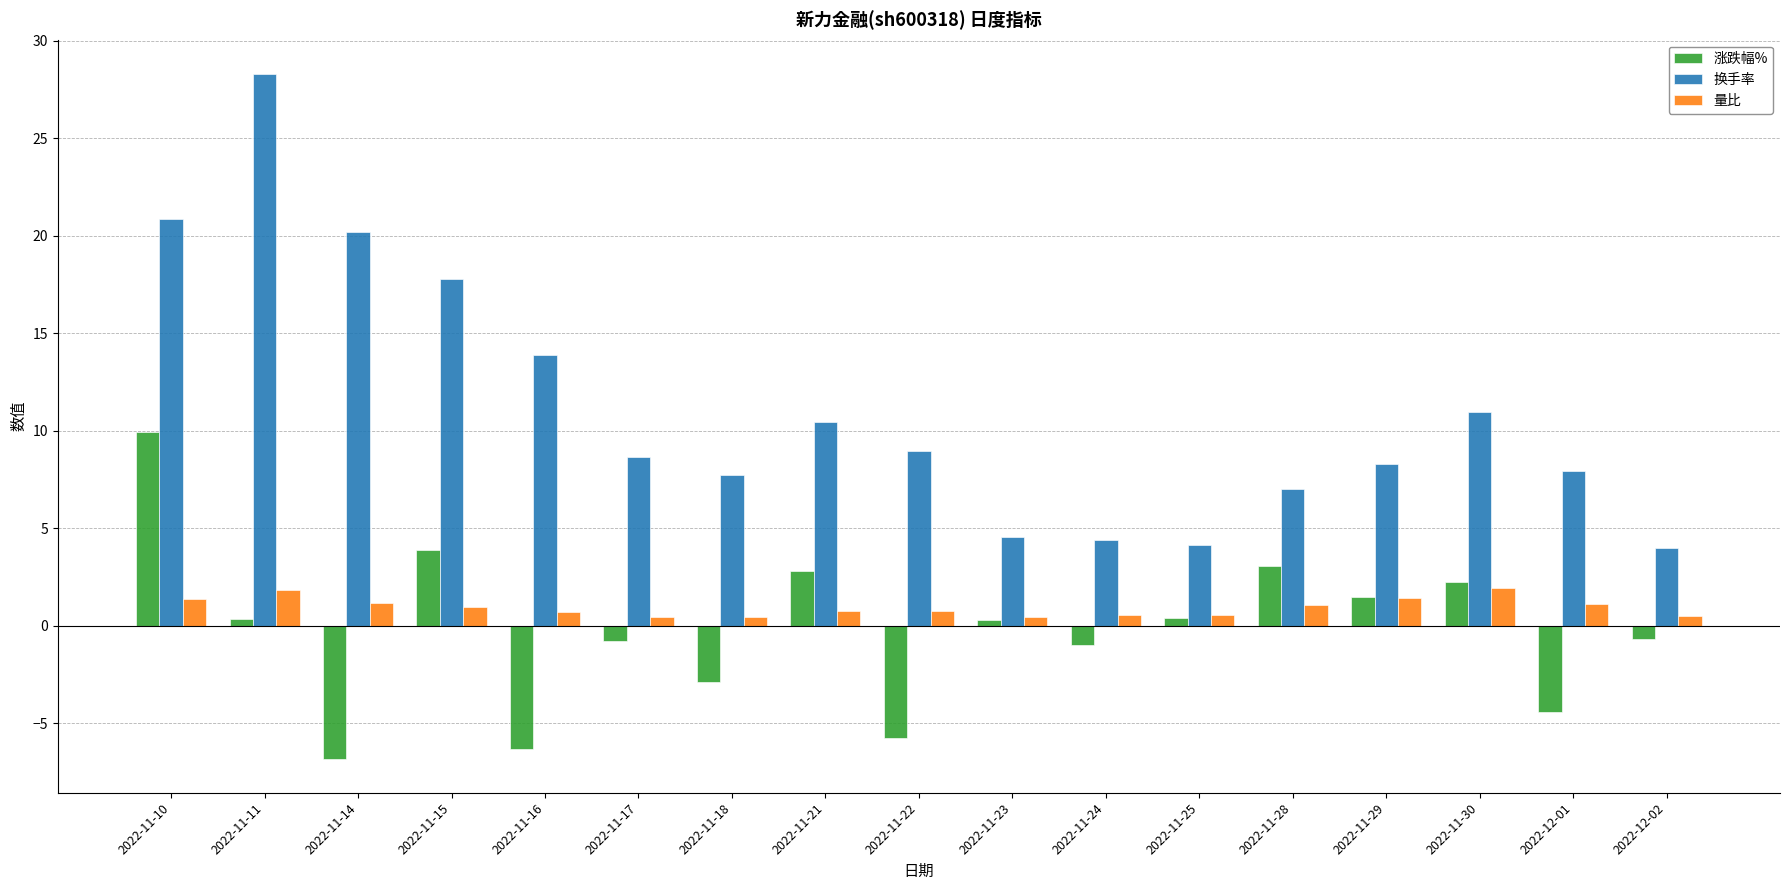

How many negative values does the 涨跌幅% series have?

8